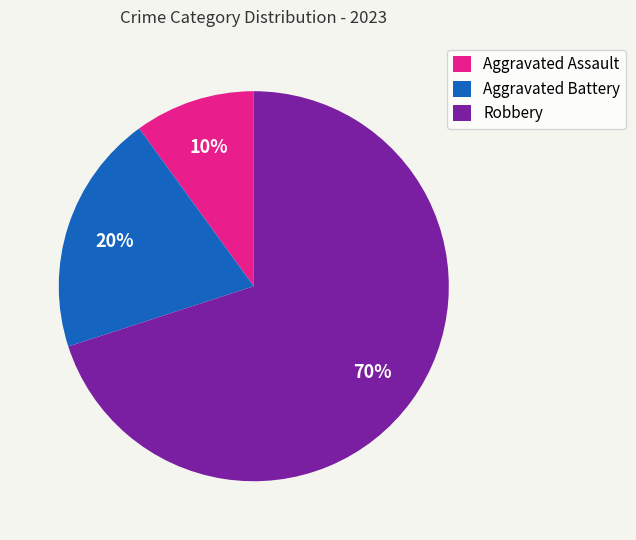

To the nearest percent, what percentage of the pie is Aggravated Assault?

10%